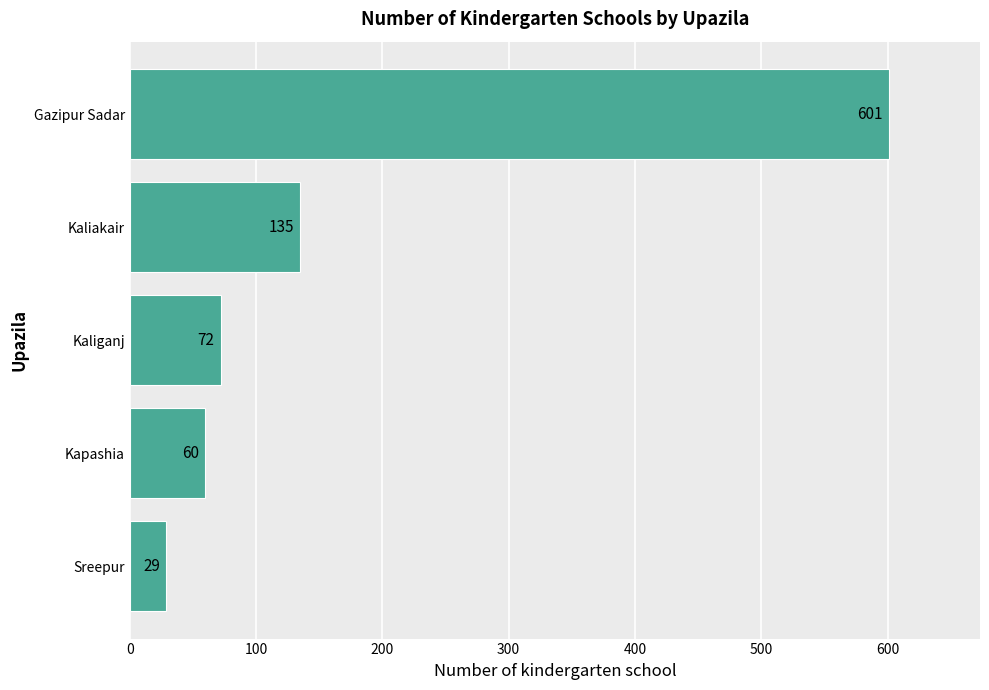

Is it true that the value at Gazipur Sadar is 601?

True